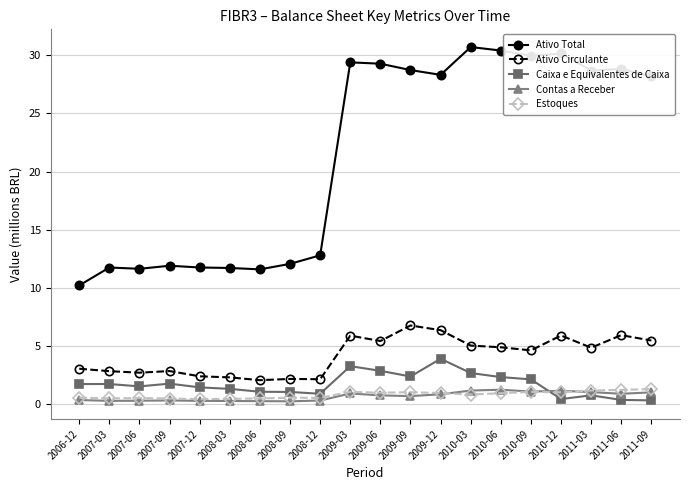

The value of Ativo Total at 2008-03 is 11.7. True or false?

True